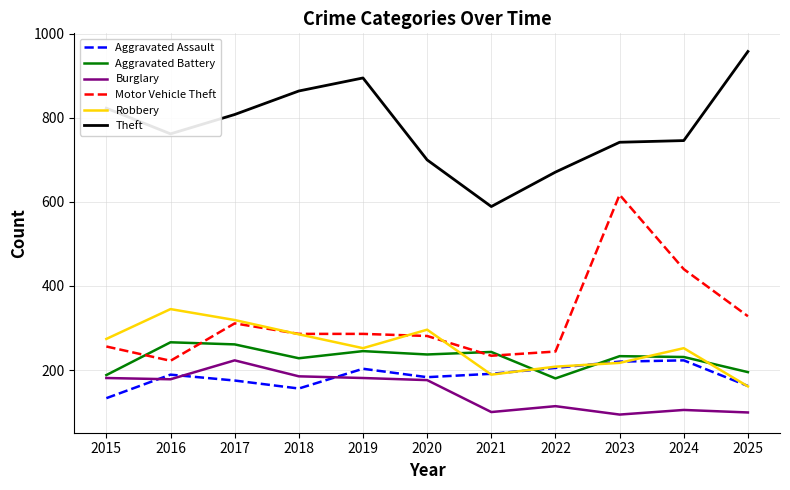

Is it true that Motor Vehicle Theft equals 371 at 2021?

False